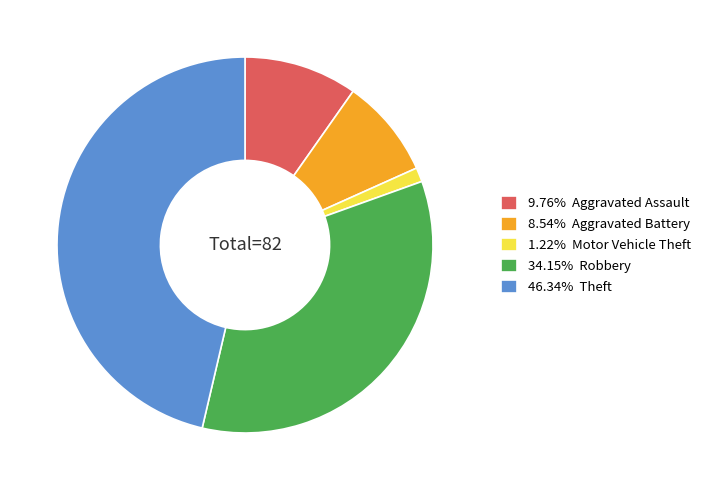

Combined, do 1.22% Motor Vehicle Theft and 34.15% Robbery account for over 50%?

No